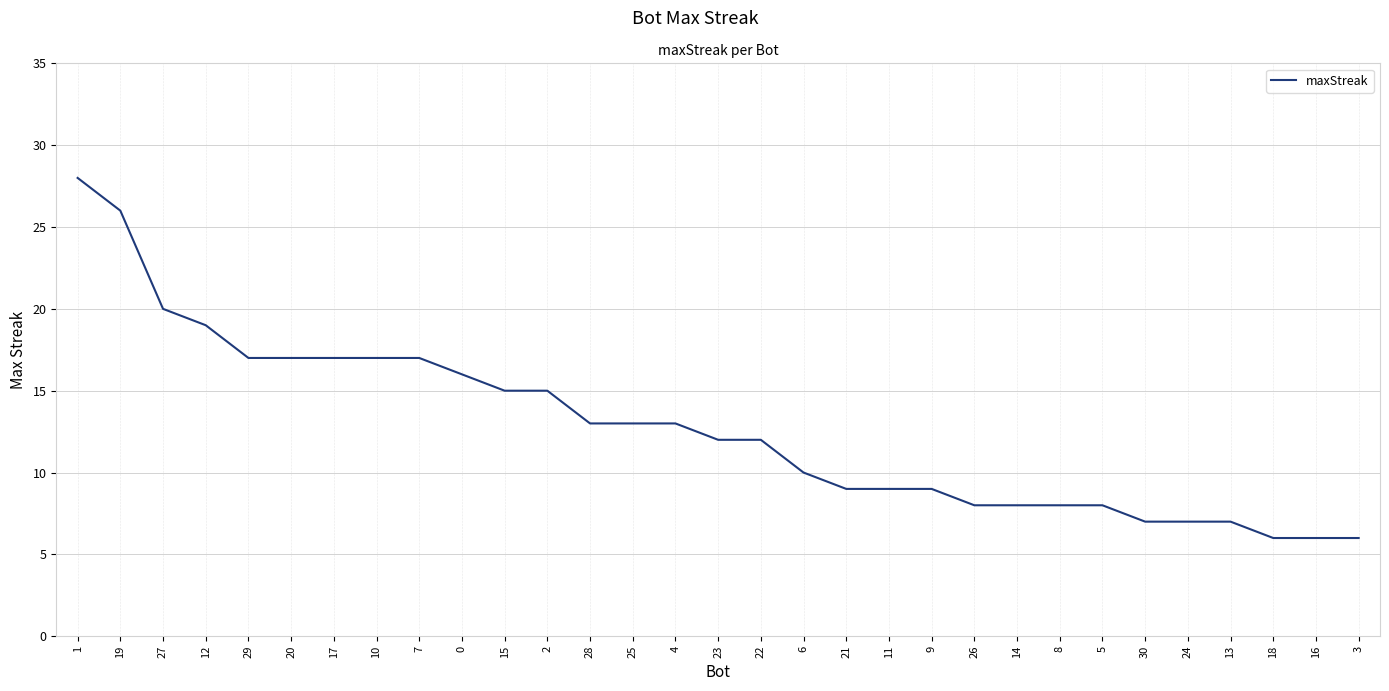

Reading right to left, extract all data points from this chart.

3=6	16=6	18=6	13=7	24=7	30=7	5=8	8=8	14=8	26=8	9=9	11=9	21=9	6=10	22=12	23=12	4=13	25=13	28=13	2=15	15=15	0=16	7=17	10=17	17=17	20=17	29=17	12=19	27=20	19=26	1=28